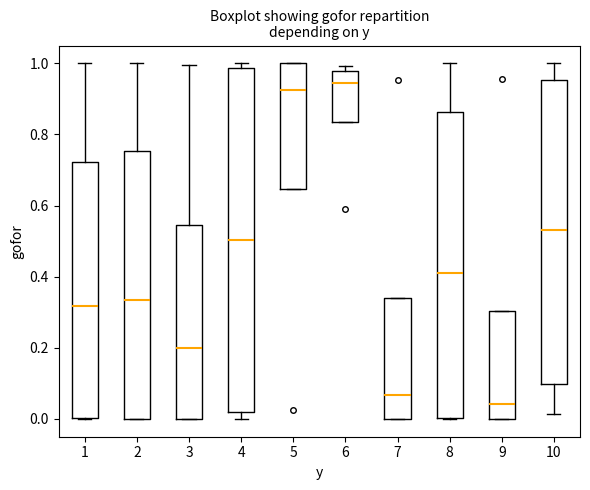

Reading left to right, read every box against the y-axis: the position of its median line, the range the box covers, and the ends of its whiskers. The values are not printed on the chart, so give them approximately, as read against the axis.

1: median 0.32, box 0.00 to 0.72, whiskers 0.00 to 1.00
2: median 0.34, box 0.00 to 0.76, whiskers 0.00 to 1.00
3: median 0.20, box 0.00 to 0.54, whiskers 0.00 to 1.00
4: median 0.50, box 0.02 to 0.98, whiskers 0.00 to 1.00
5: median 0.92, box 0.64 to 1.00, whiskers 0.64 to 1.00
6: median 0.94, box 0.84 to 0.98, whiskers 0.84 to 1.00
7: median 0.06, box 0.00 to 0.34, whiskers 0.00 to 0.34
8: median 0.42, box 0.00 to 0.86, whiskers 0.00 to 1.00
9: median 0.04, box 0.00 to 0.30, whiskers 0.00 to 0.30
10: median 0.54, box 0.10 to 0.96, whiskers 0.02 to 1.00